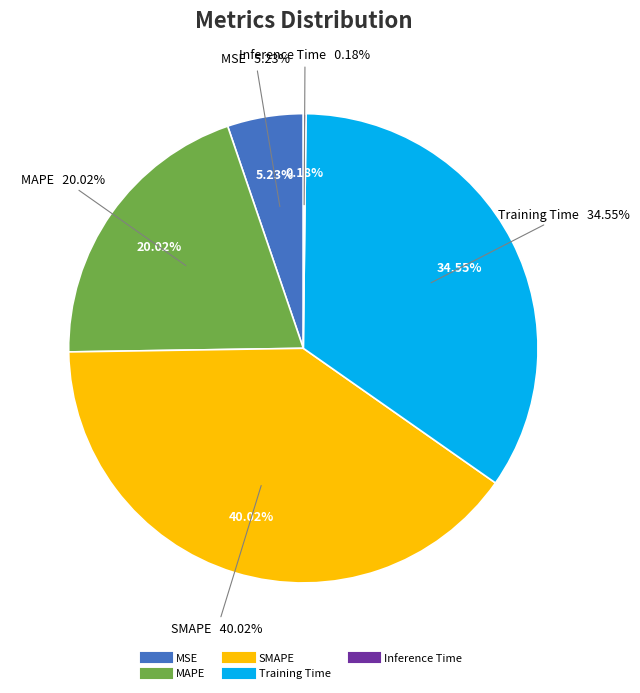

What is the smallest slice in the pie chart?

Inference Time